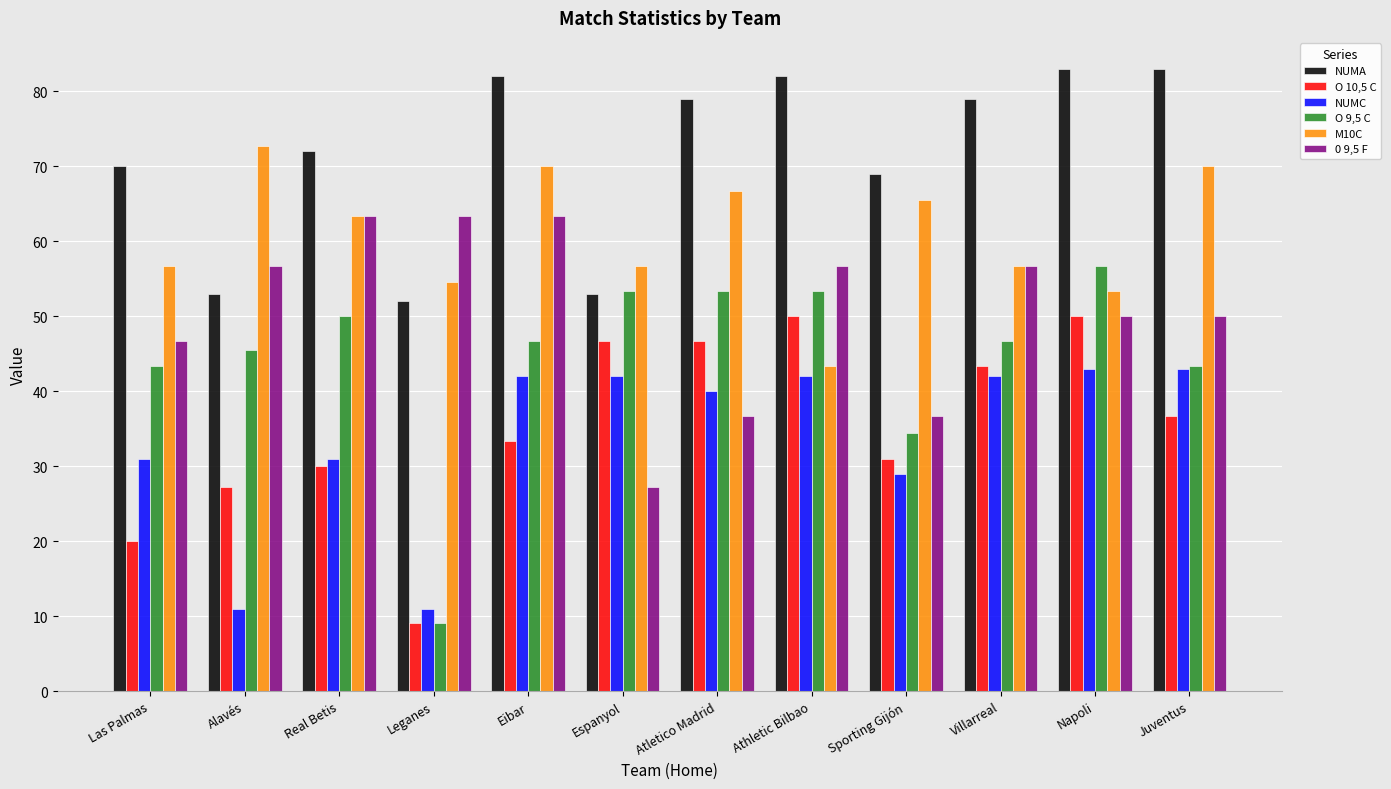

Rank the series by their maximum value, from lowest to highest.

NUMC, O 10,5 C, O 9,5 C, 0 9,5 F, M10C, NUMA